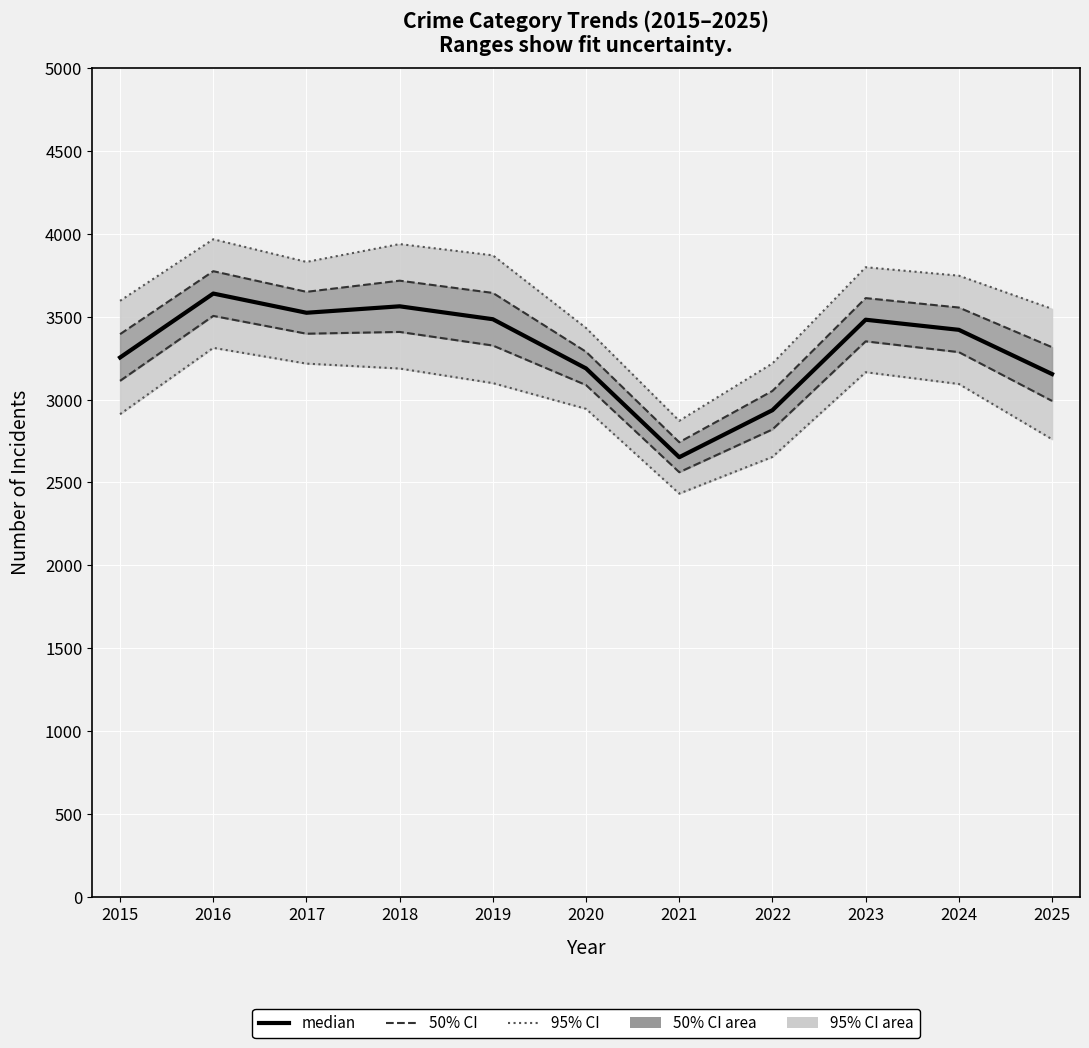

How many lines are shown in the chart?

1